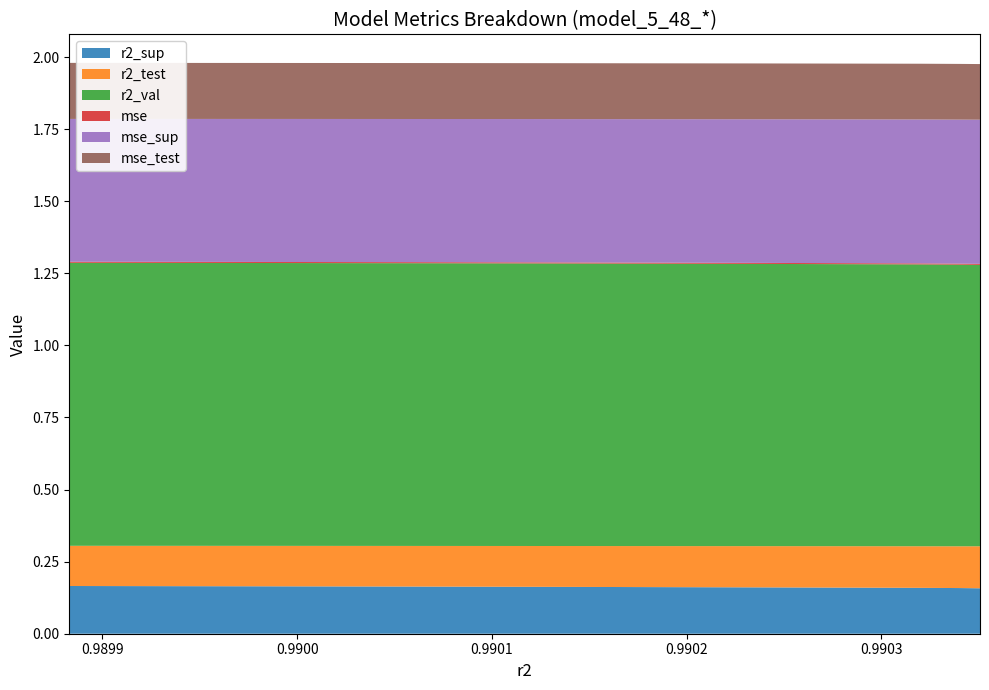

Reading left to right, what are all the values shown in this chart?

r2_sup: 0.2	0.2	0.2	0.2	0.2	0.2	0.2	0.2	0.2	0.2
r2_test: 0.1	0.1	0.1	0.1	0.1	0.1	0.1	0.1	0.1	0.1
r2_val: 1.0	1.0	1.0	1.0	1.0	1.0	1.0	1.0	1.0	1.0
mse: 0.0	0.0	0.0	0.0	0.0	0.0	0.0	0.0	0.0	0.0
mse_sup: 0.5	0.5	0.5	0.5	0.5	0.5	0.5	0.5	0.5	0.5
mse_test: 0.2	0.2	0.2	0.2	0.2	0.2	0.2	0.2	0.2	0.2